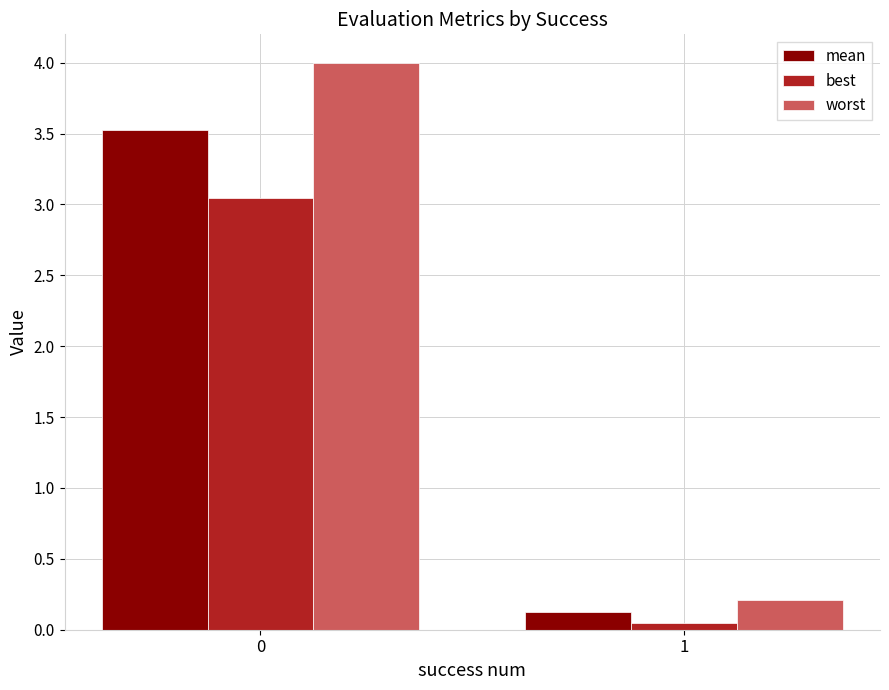

How many data points does each series have?

2